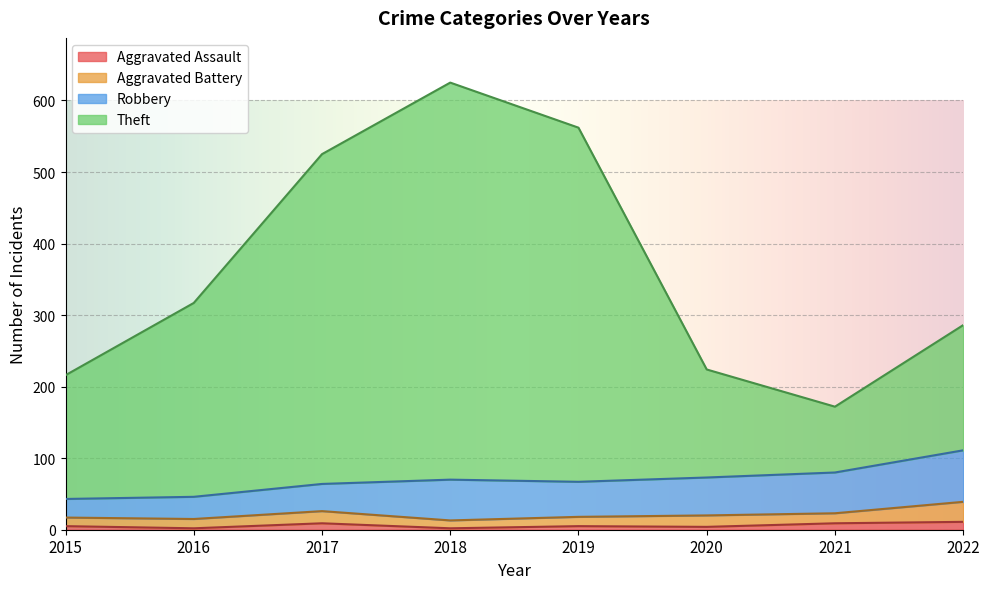

Is it true that Aggravated Assault equals 4 at 2020?

True